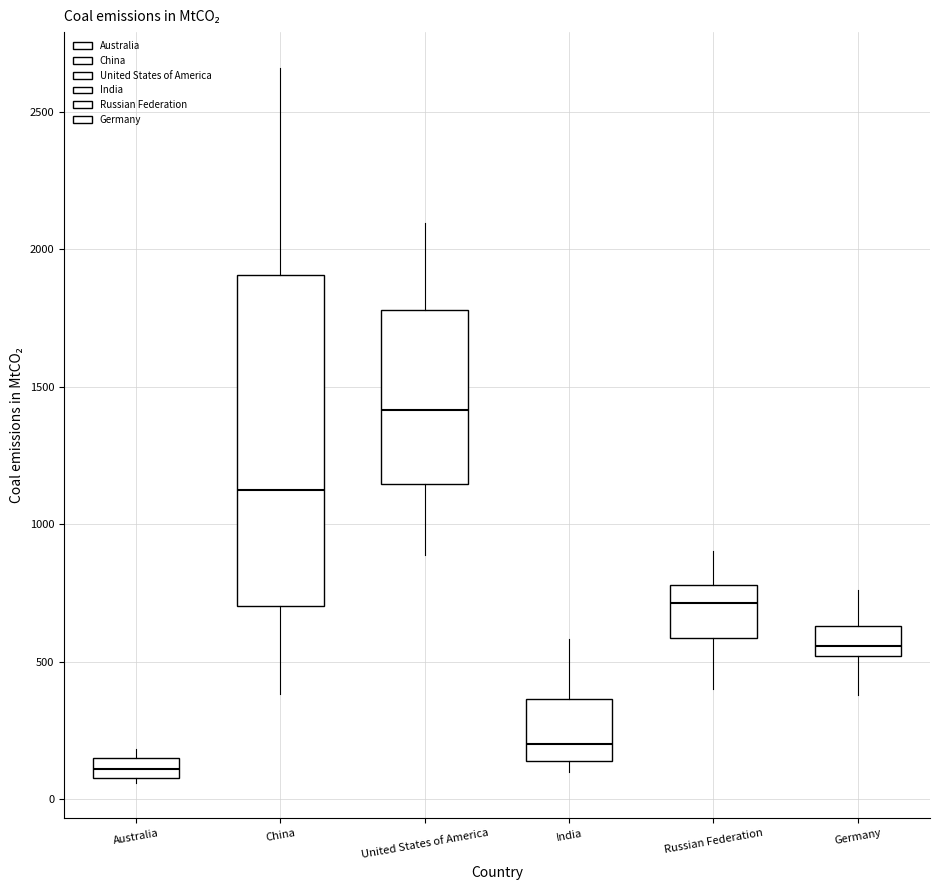

Where does the upper whisker of the box for Russian Federation end on the y-axis? The values are not printed on the chart, so give them approximately, as read against the axis.

900